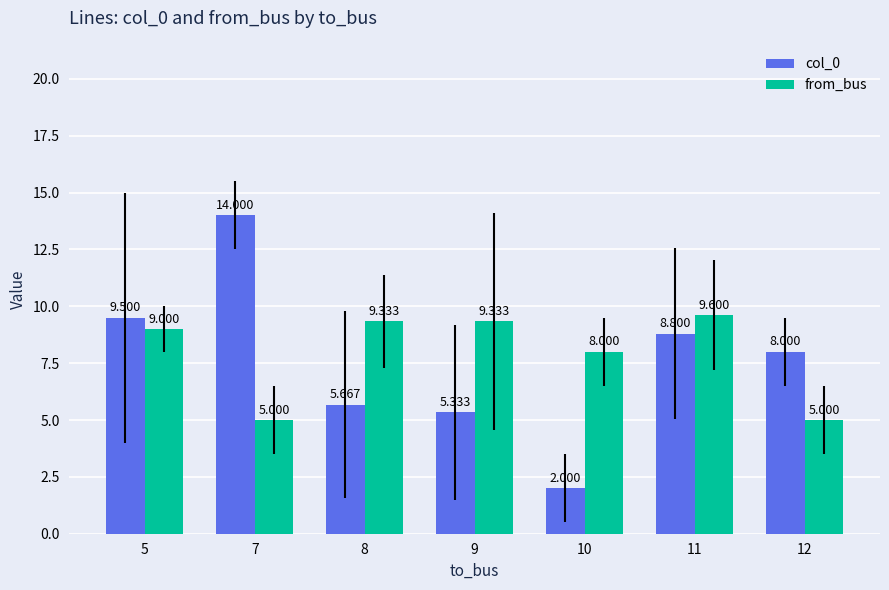

Which series has the largest total across all categories?

from_bus